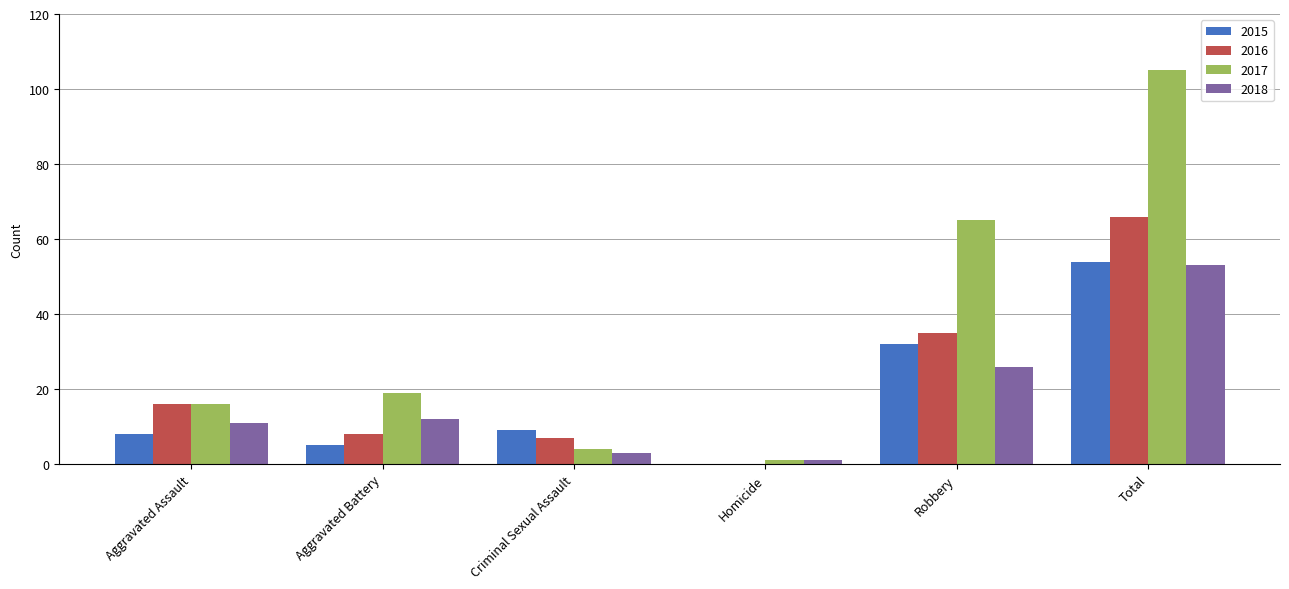

Which series has the widest spread of values?

2017